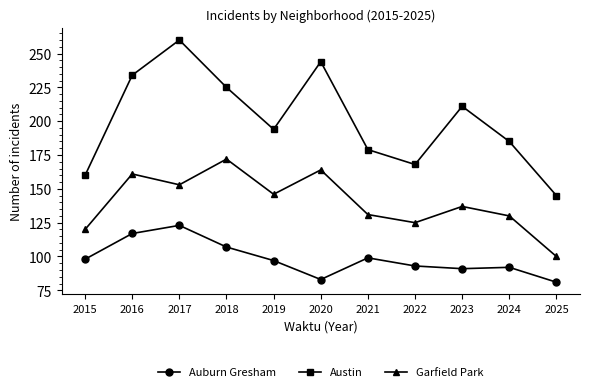

At which label is Austin closest to 202?

2019